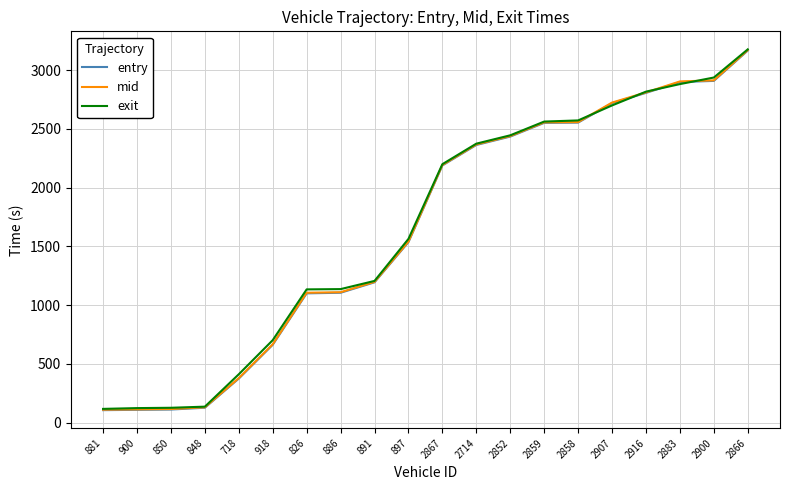

At which label is entry closest to 1635?

897